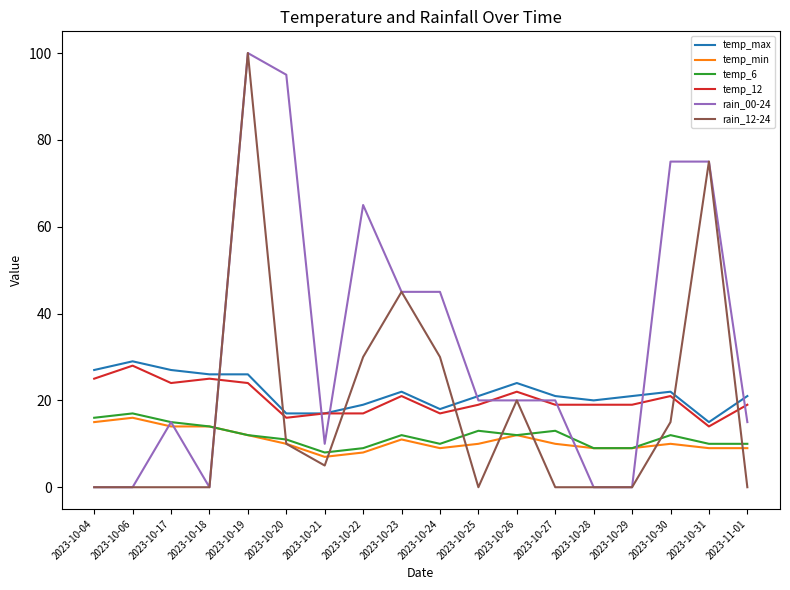

Reading left to right, transcribe all the data shown in this chart.

temp_max: 2023-10-04=27	2023-10-06=29	2023-10-17=27	2023-10-18=26	2023-10-19=26	2023-10-20=17	2023-10-21=17	2023-10-22=19	2023-10-23=22	2023-10-24=18	2023-10-25=21	2023-10-26=24	2023-10-27=21	2023-10-28=20	2023-10-29=21	2023-10-30=22	2023-10-31=15	2023-11-01=21
temp_min: 2023-10-04=15	2023-10-06=16	2023-10-17=14	2023-10-18=14	2023-10-19=12	2023-10-20=10	2023-10-21=7	2023-10-22=8	2023-10-23=11	2023-10-24=9	2023-10-25=10	2023-10-26=12	2023-10-27=10	2023-10-28=9	2023-10-29=9	2023-10-30=10	2023-10-31=9	2023-11-01=9
temp_6: 2023-10-04=16	2023-10-06=17	2023-10-17=15	2023-10-18=14	2023-10-19=12	2023-10-20=11	2023-10-21=8	2023-10-22=9	2023-10-23=12	2023-10-24=10	2023-10-25=13	2023-10-26=12	2023-10-27=13	2023-10-28=9	2023-10-29=9	2023-10-30=12	2023-10-31=10	2023-11-01=10
temp_12: 2023-10-04=25	2023-10-06=28	2023-10-17=24	2023-10-18=25	2023-10-19=24	2023-10-20=16	2023-10-21=17	2023-10-22=17	2023-10-23=21	2023-10-24=17	2023-10-25=19	2023-10-26=22	2023-10-27=19	2023-10-28=19	2023-10-29=19	2023-10-30=21	2023-10-31=14	2023-11-01=19
rain_00-24: 2023-10-04=0	2023-10-06=0	2023-10-17=15	2023-10-18=0	2023-10-19=100	2023-10-20=95	2023-10-21=10	2023-10-22=65	2023-10-23=45	2023-10-24=45	2023-10-25=20	2023-10-26=20	2023-10-27=20	2023-10-28=0	2023-10-29=0	2023-10-30=75	2023-10-31=75	2023-11-01=15
rain_12-24: 2023-10-04=0	2023-10-06=0	2023-10-17=0	2023-10-18=0	2023-10-19=100	2023-10-20=10	2023-10-21=5	2023-10-22=30	2023-10-23=45	2023-10-24=30	2023-10-25=0	2023-10-26=20	2023-10-27=0	2023-10-28=0	2023-10-29=0	2023-10-30=15	2023-10-31=75	2023-11-01=0